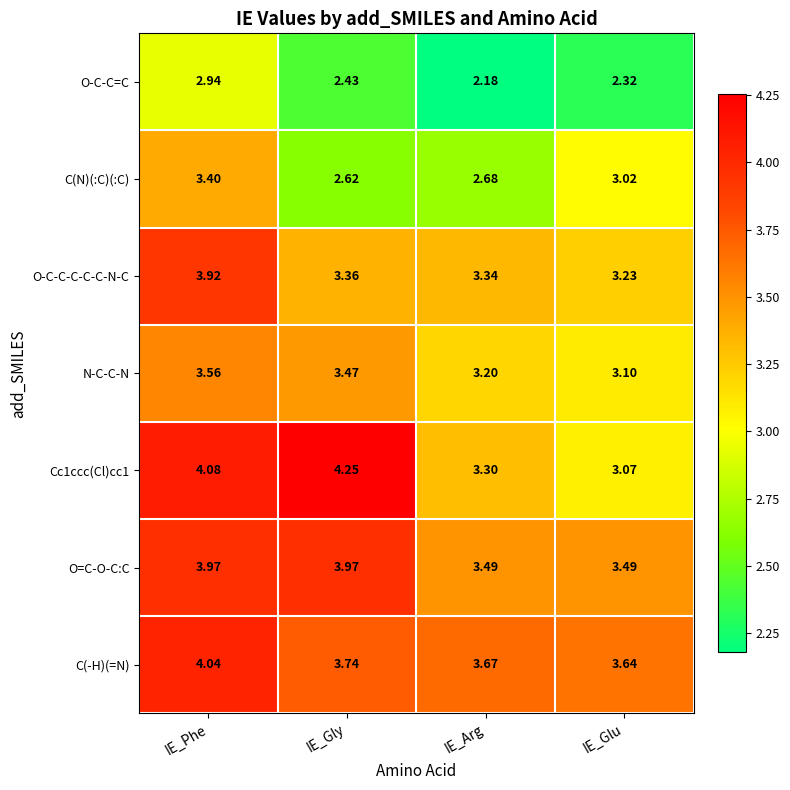

At which category does the chart reach its minimum across all series?

IE_Arg